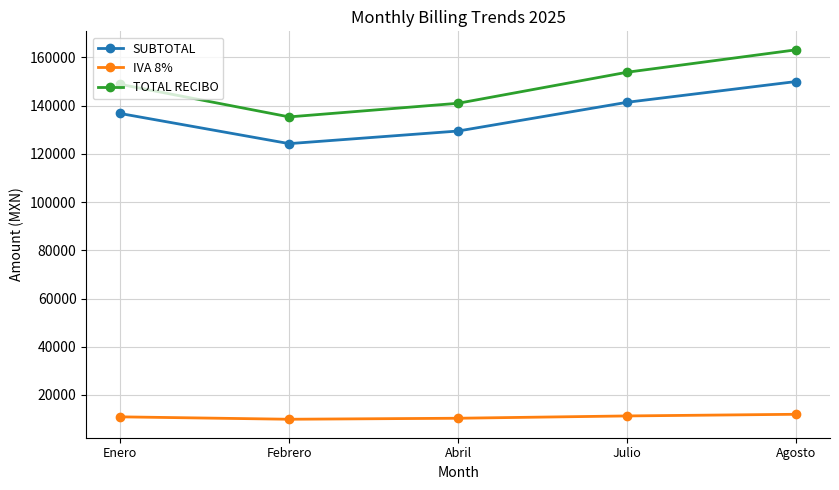

What is the label of the 3rd point from the left?

Abril